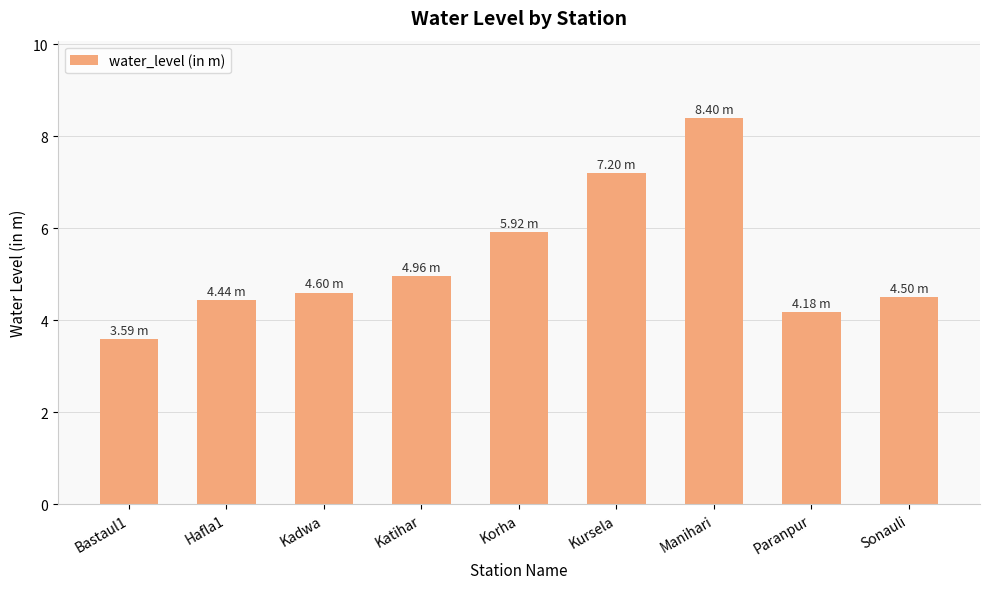

What is the difference between the values at Katihar and Hafla1?

0.5